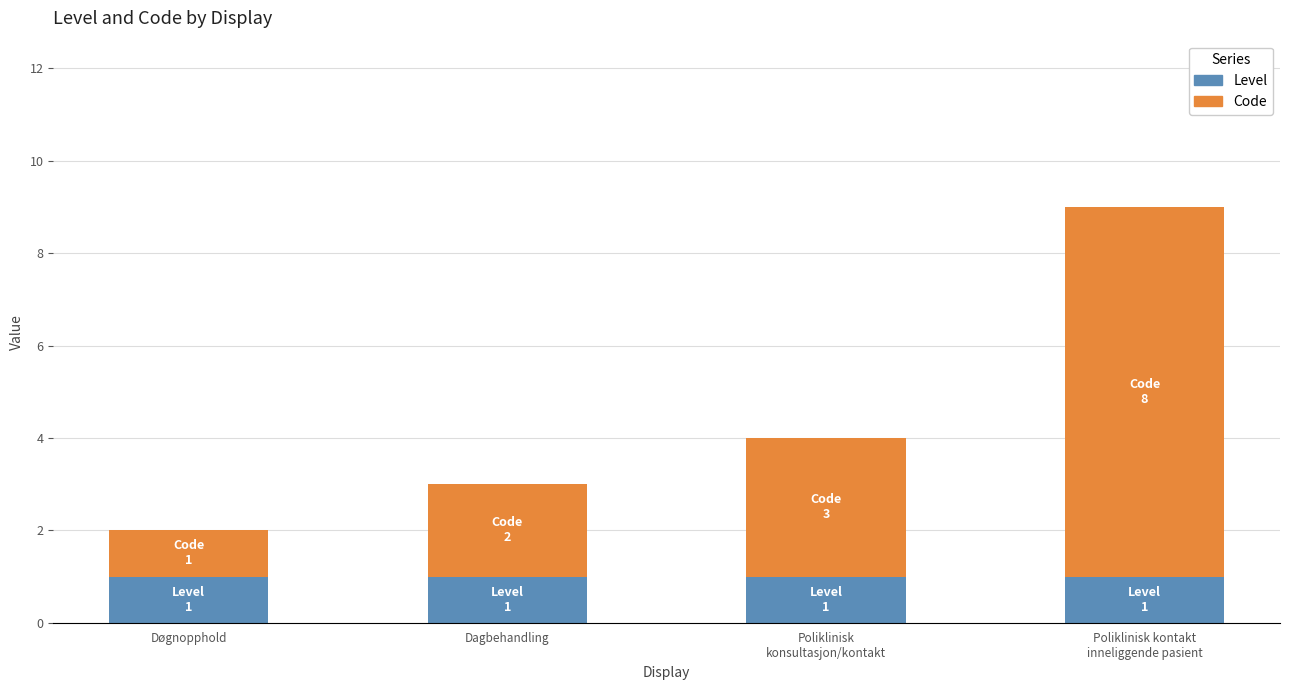

Reading right to left, list the values for the Level series.

1	1	1	1